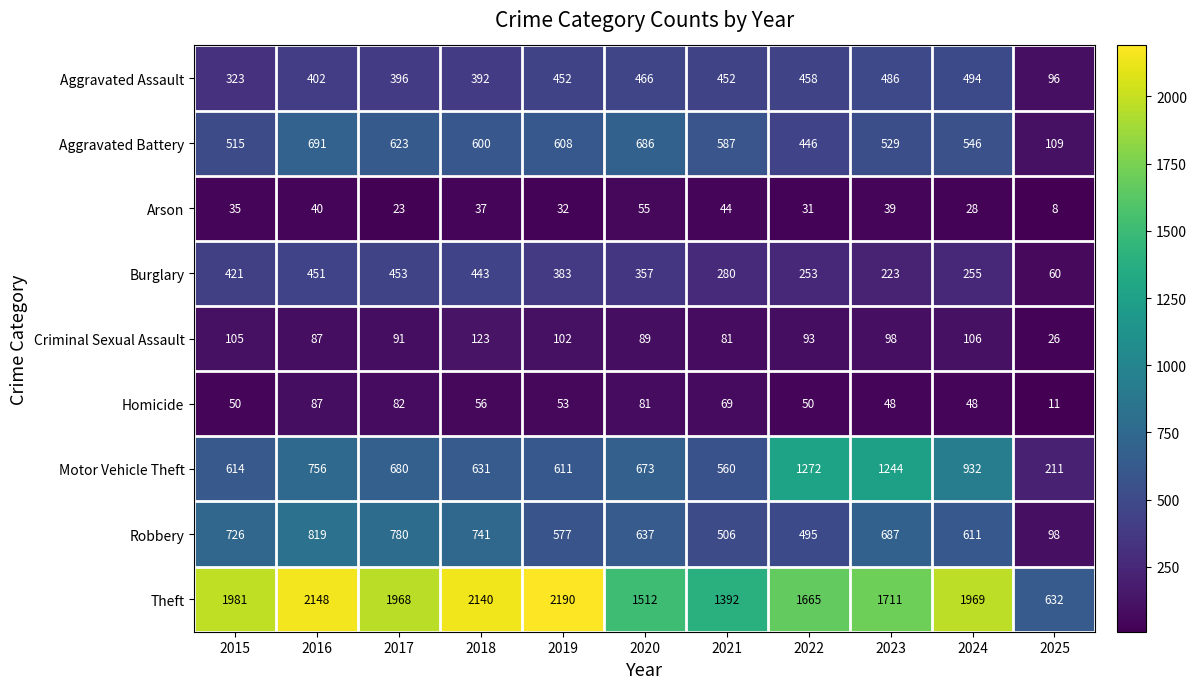

At which category is the sum across all series the highest?

2016